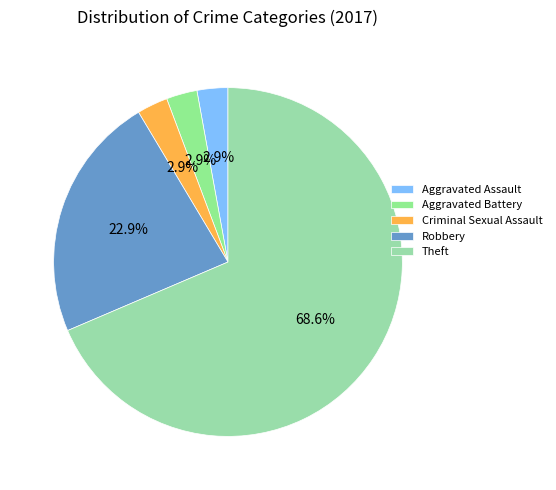

How many slices are in this pie chart?

5